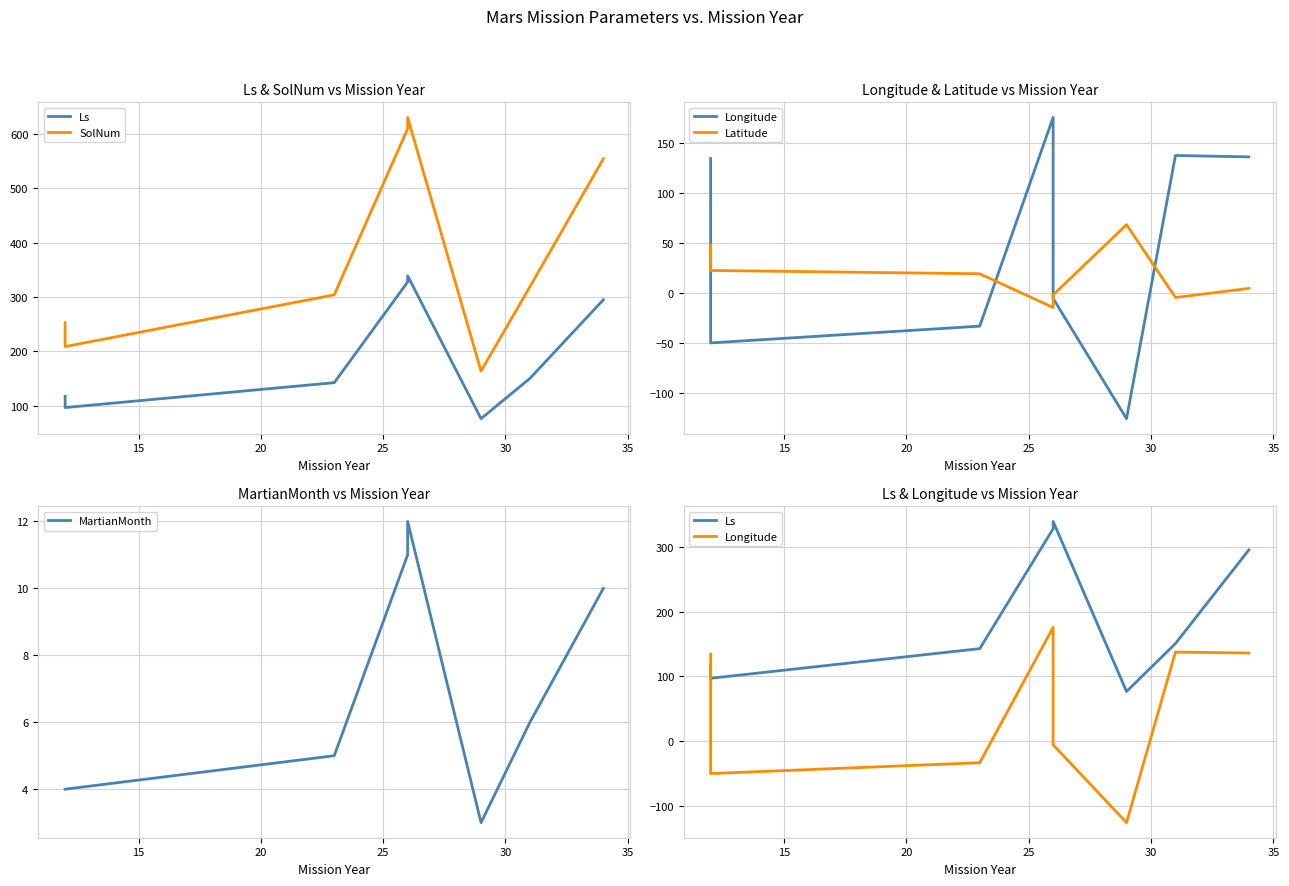

Which series has the largest total across all categories?

SolNum